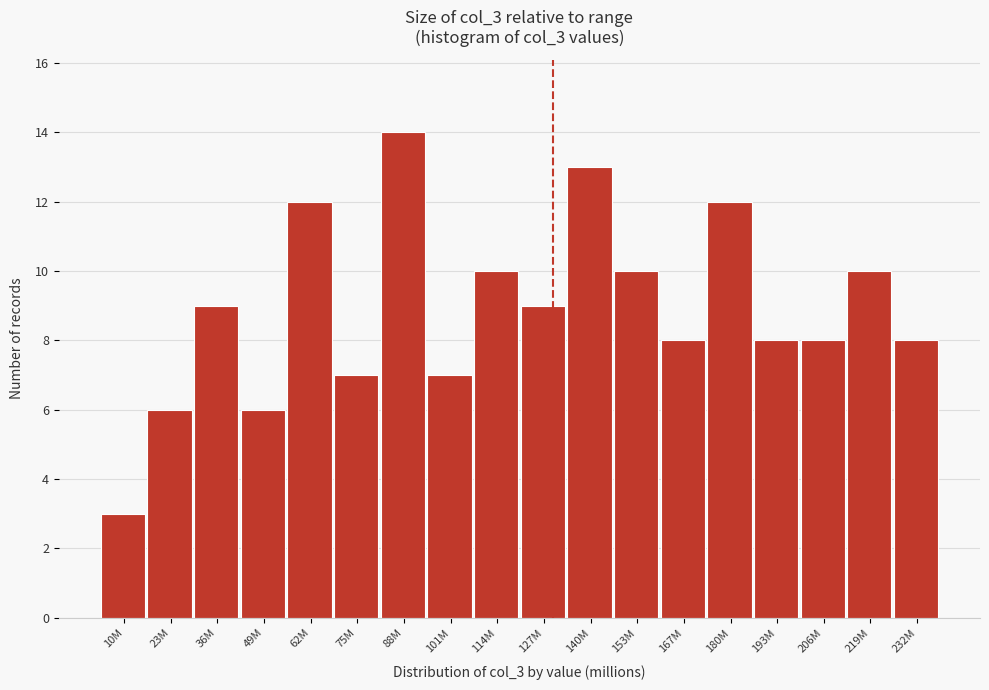

Reading left to right, extract all data points from this chart.

3	6	9	6	12	7	14	7	10	9	13	10	8	12	8	8	10	8